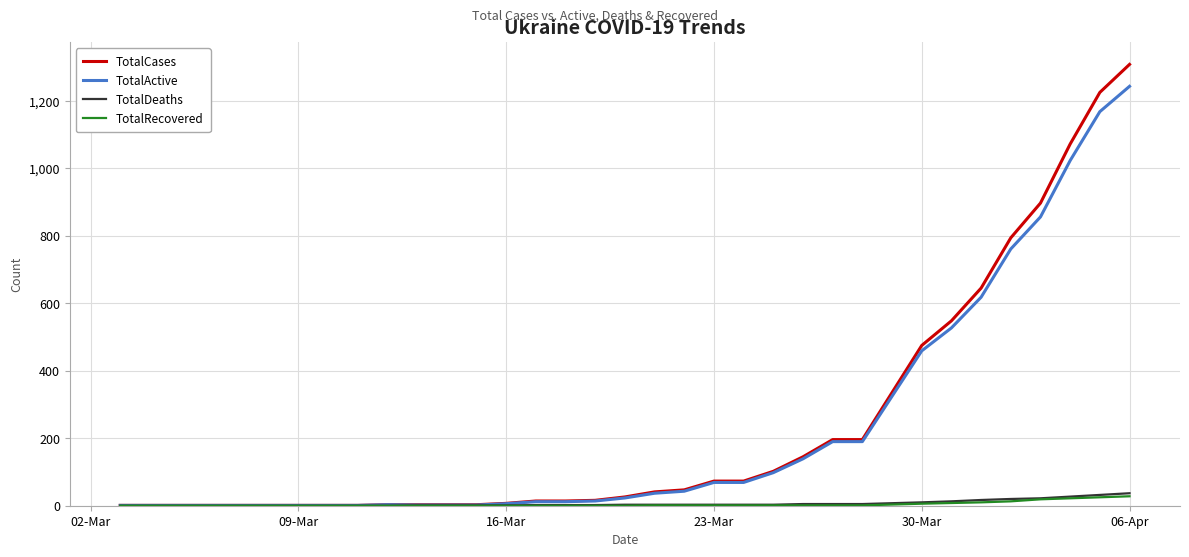

What are all the series names shown in the legend?

TotalCases, TotalActive, TotalDeaths, TotalRecovered